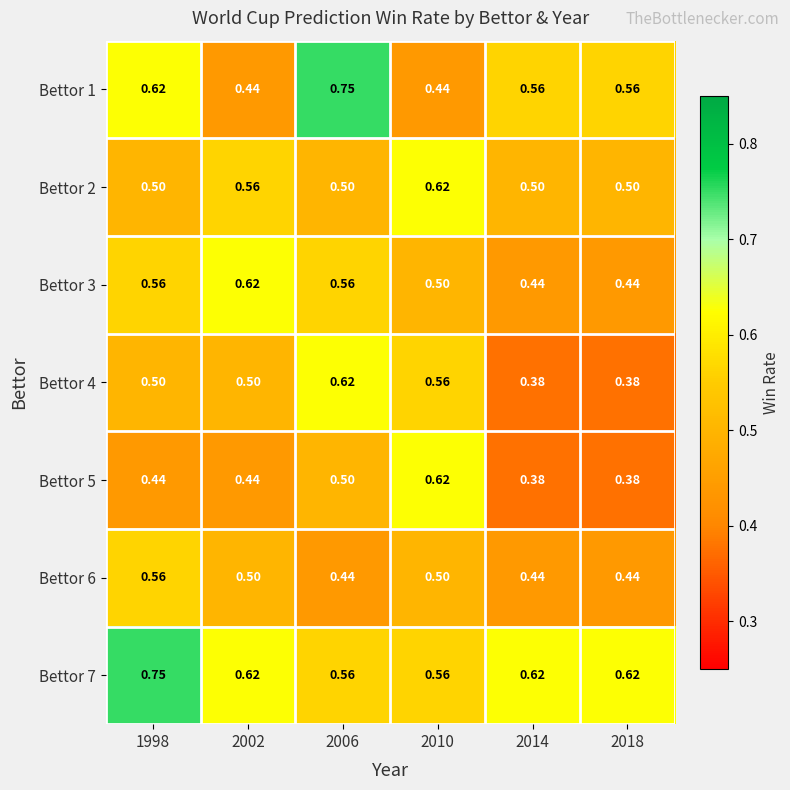

What is the spread (max minus min) of values at 2002?

0.2